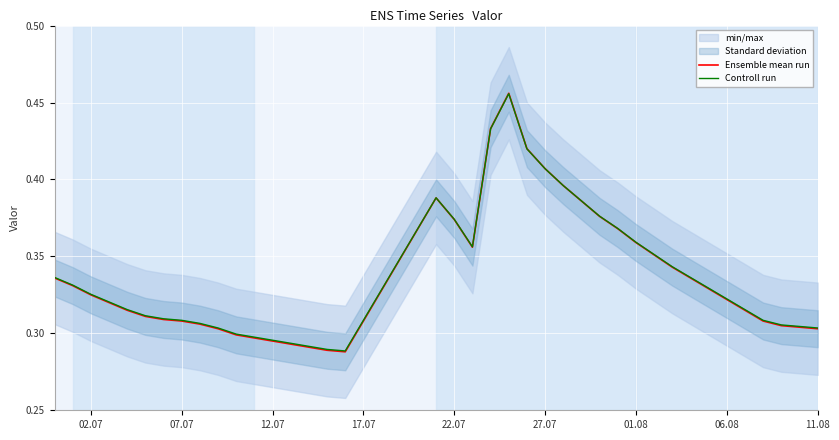

Is the value of Ensemble mean run at 32 greater than the value of Controll run at 33?

Yes